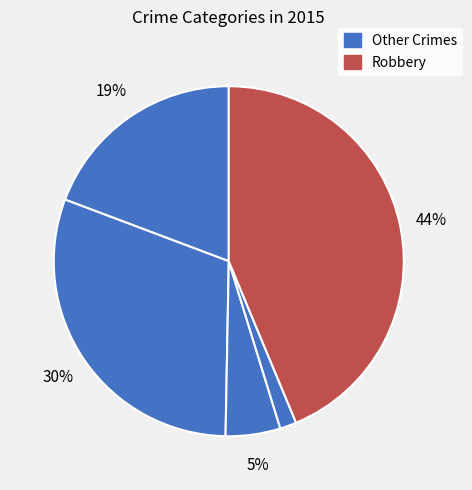

To the nearest percent, what is the average slice percentage?

20%